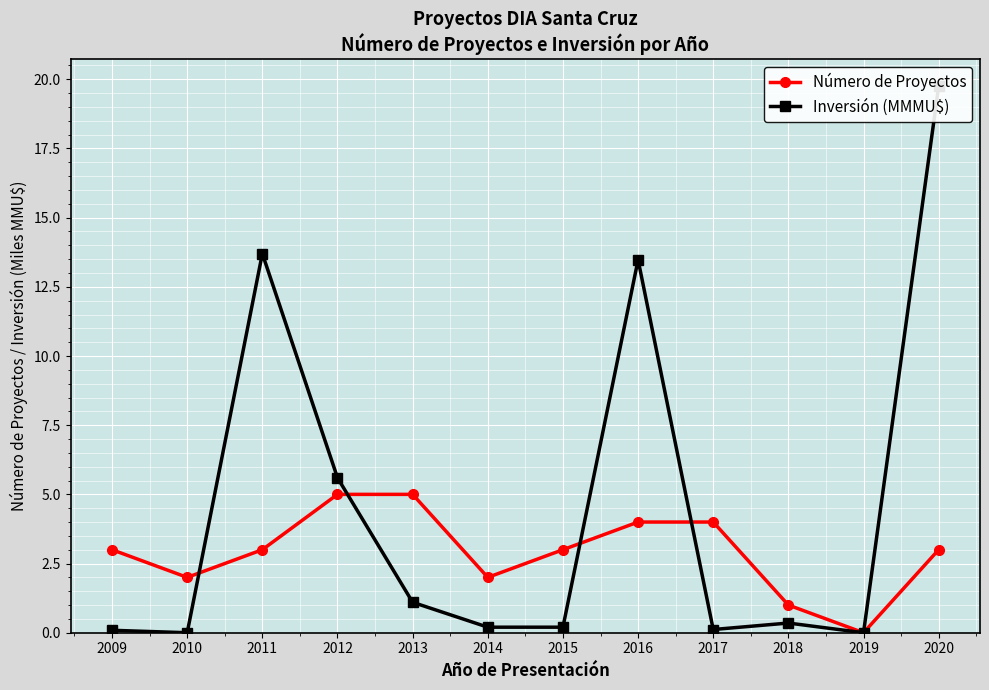

How many data points in Número de Proyectos are less than 3?

4